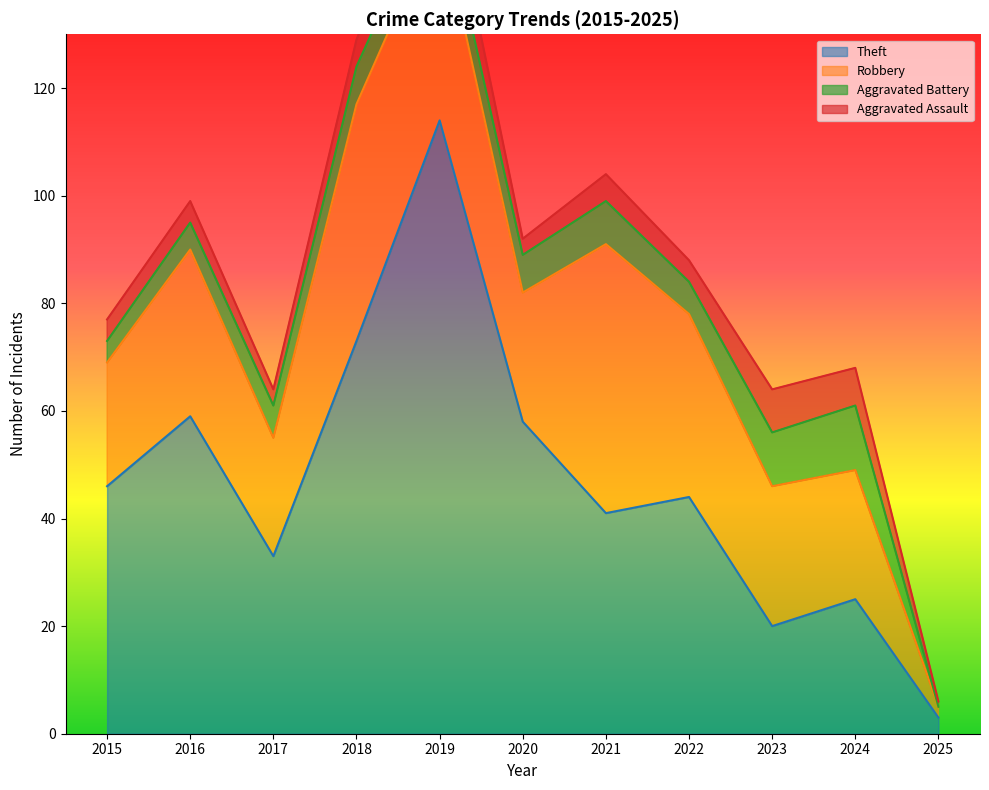

List the series in order of their peak value, highest first.

Theft, Robbery, Aggravated Battery, Aggravated Assault